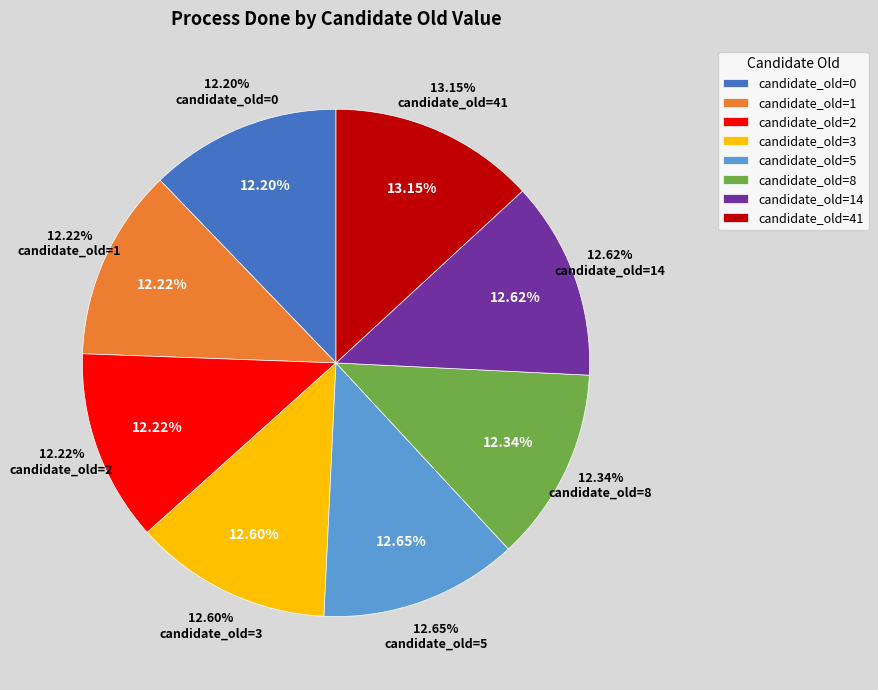

Which has a higher value, candidate_old=2 or candidate_old=14?

candidate_old=14